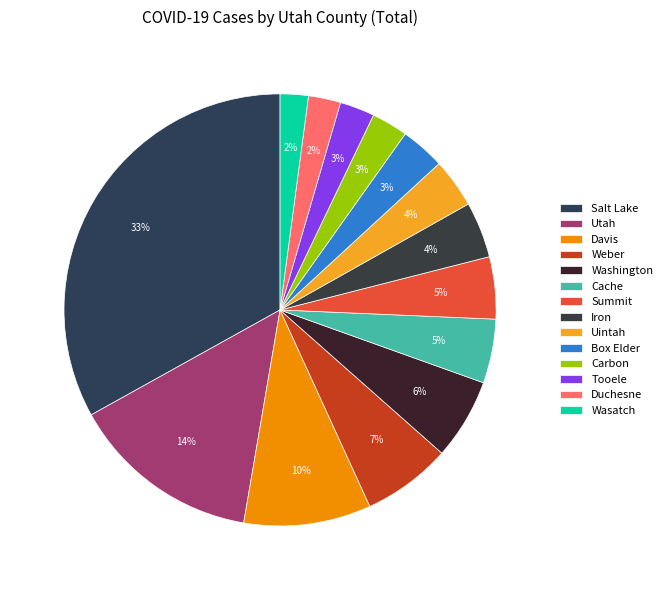

Count the number of slices in the pie.

14